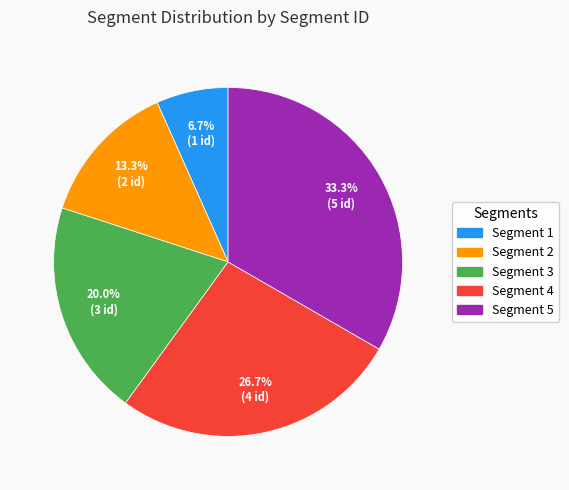

Is there any slice that represents more than half of the pie?

No